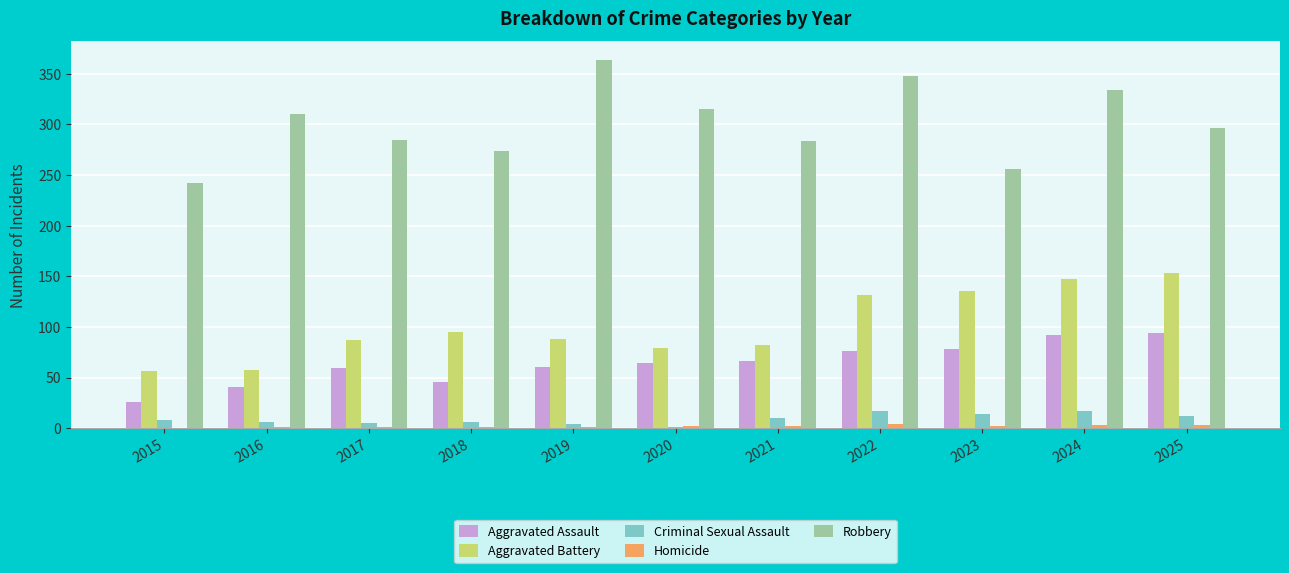

What is the maximum value shown in the chart?

364